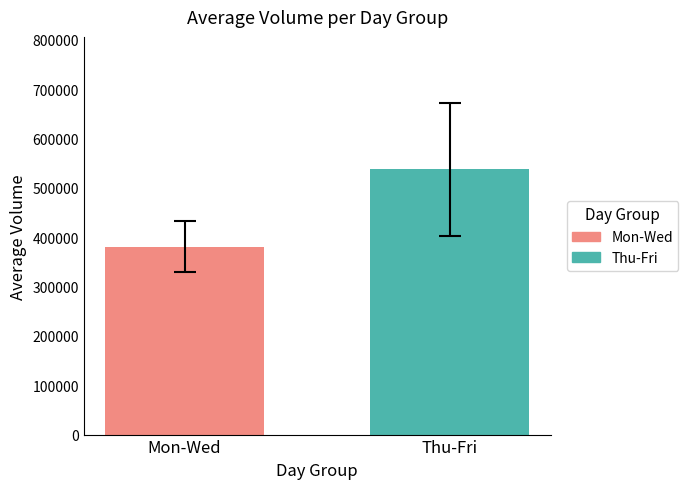

Which label corresponds to the smallest value in the chart?

Mon-Wed